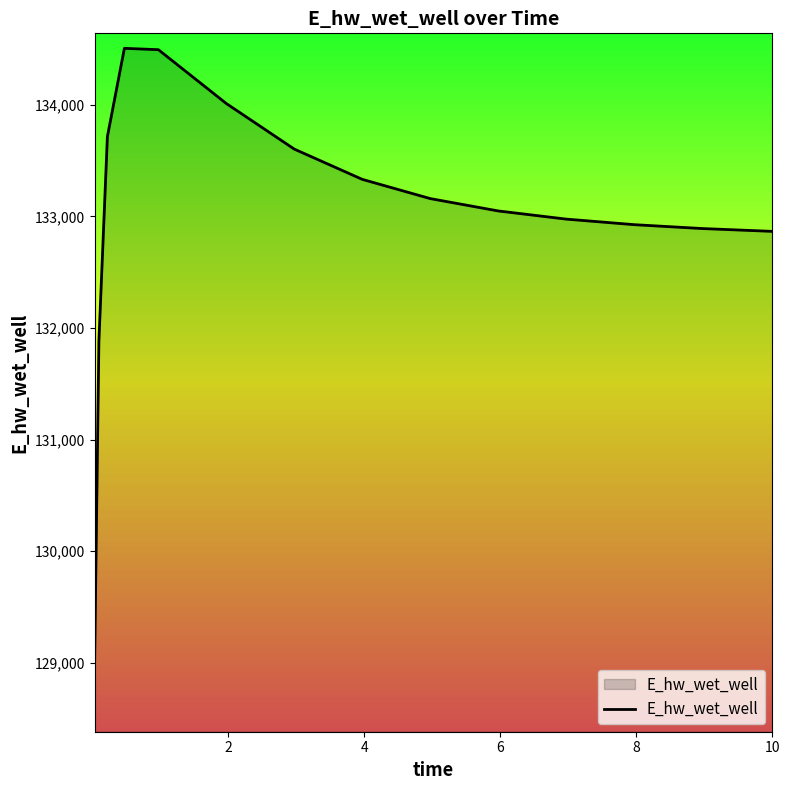

How many distinct data groups are displayed?

1